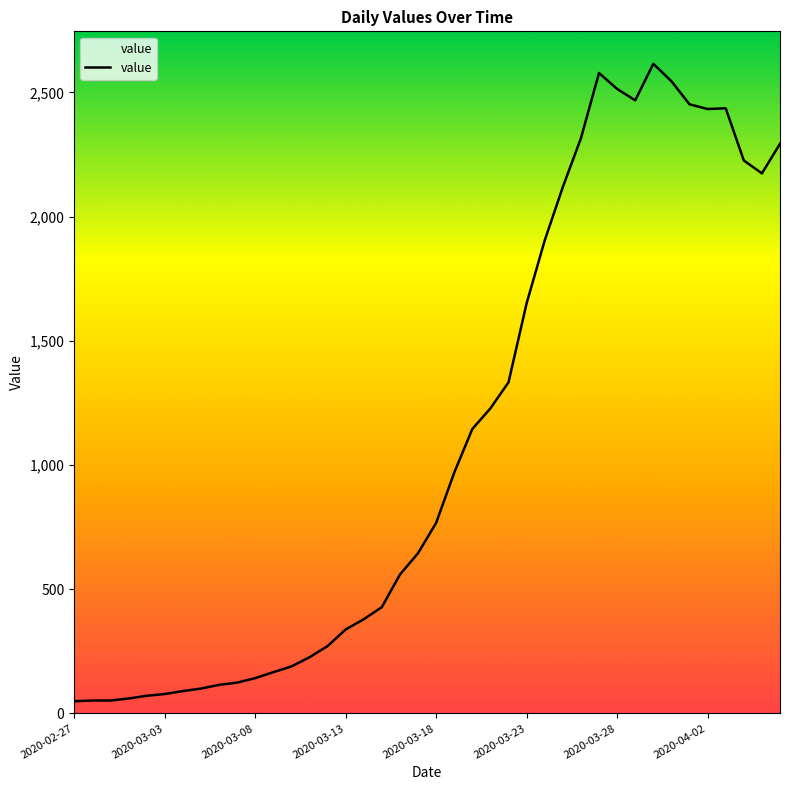

What is the maximum value shown in the chart?

2615